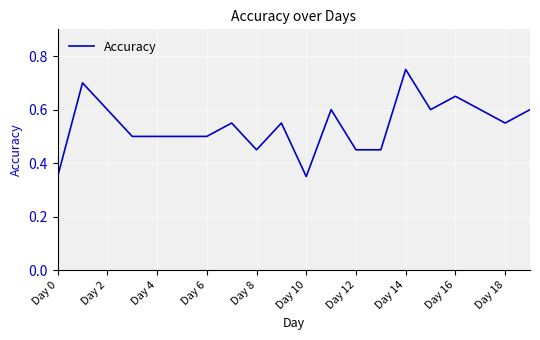

What is the difference between the maximum and minimum values?

0.4